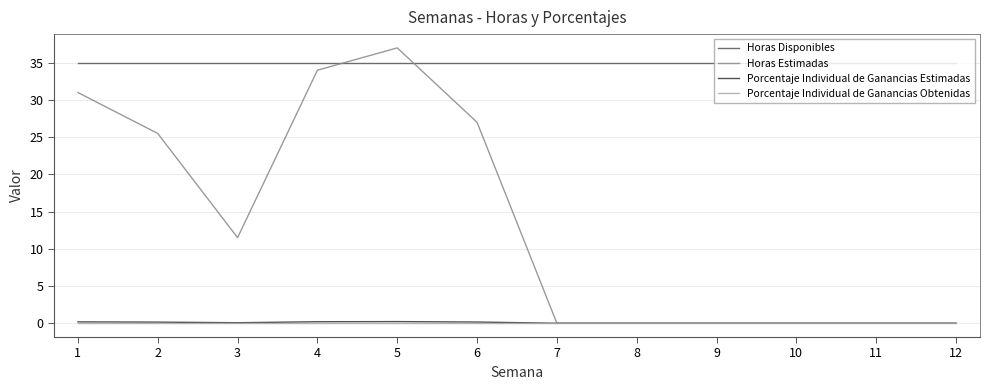

Which series has the widest spread of values?

Horas Estimadas